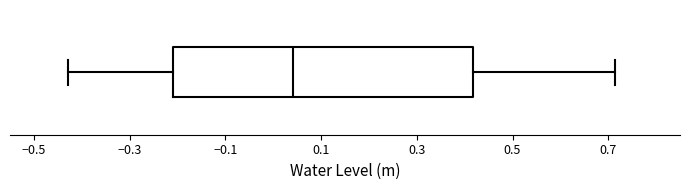

Read this box plot against the x-axis: the position of the median line, the range covered by the box, and the ends of both whiskers. The values are not printed on the chart, so give them approximately, as read against the axis.

median 0.04, box -0.20 to 0.42, whiskers -0.42 to 0.72